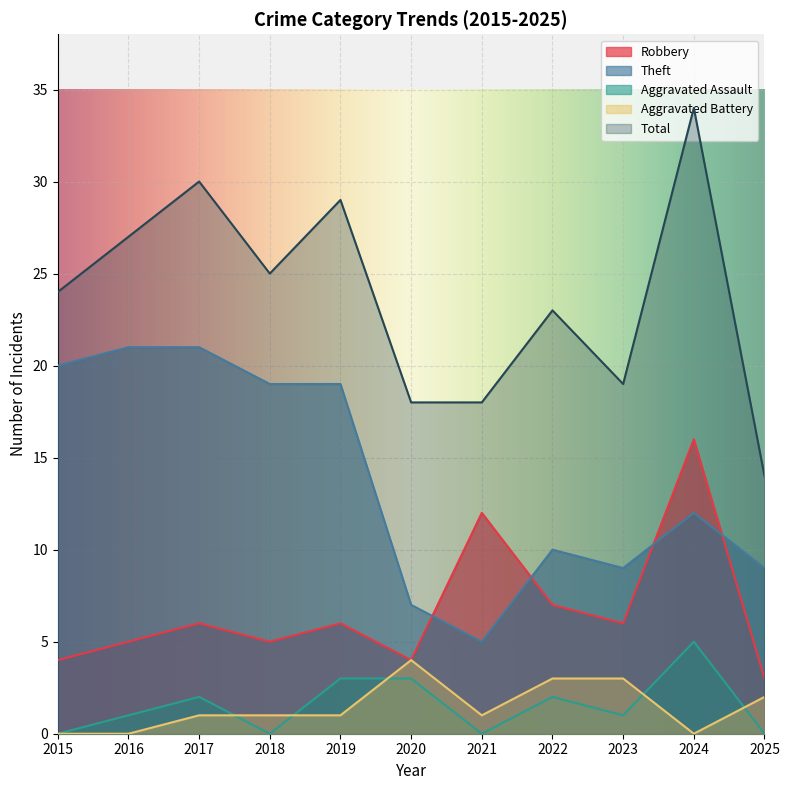

Does the chart display data point markers on the line(s)?

No